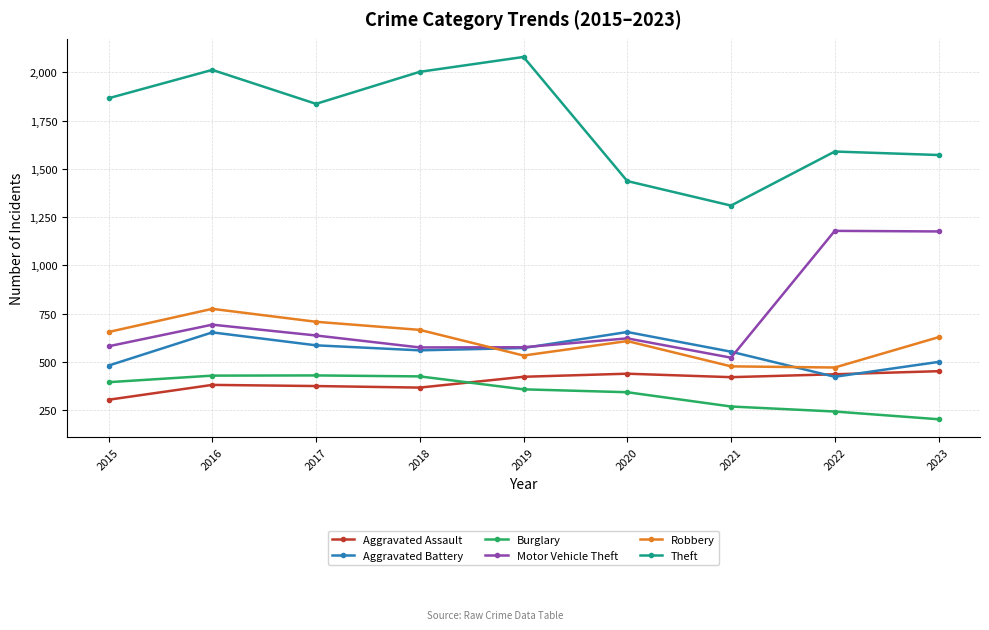

What is the average value of the Aggravated Battery series?

554